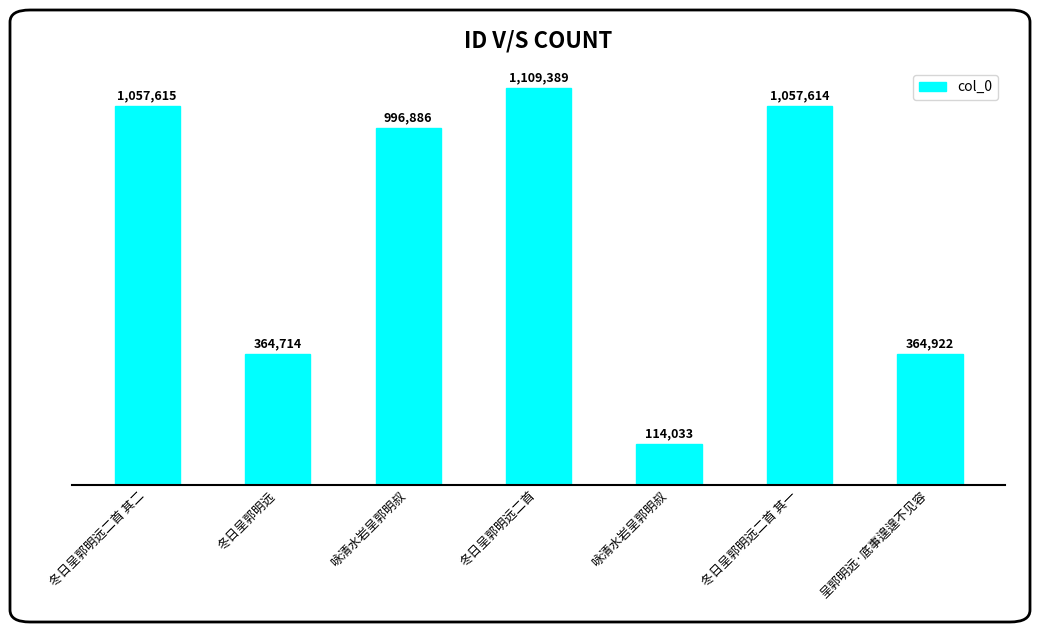

List the labels in order of value, smallest first.

咏清水岩呈郭明叔, 冬日呈郭明远, 呈郭明远·底事遑遑不见容, 咏清水岩呈郭明叔, 冬日呈郭明远二首 其一, 冬日呈郭明远二首 其二, 冬日呈郭明远二首